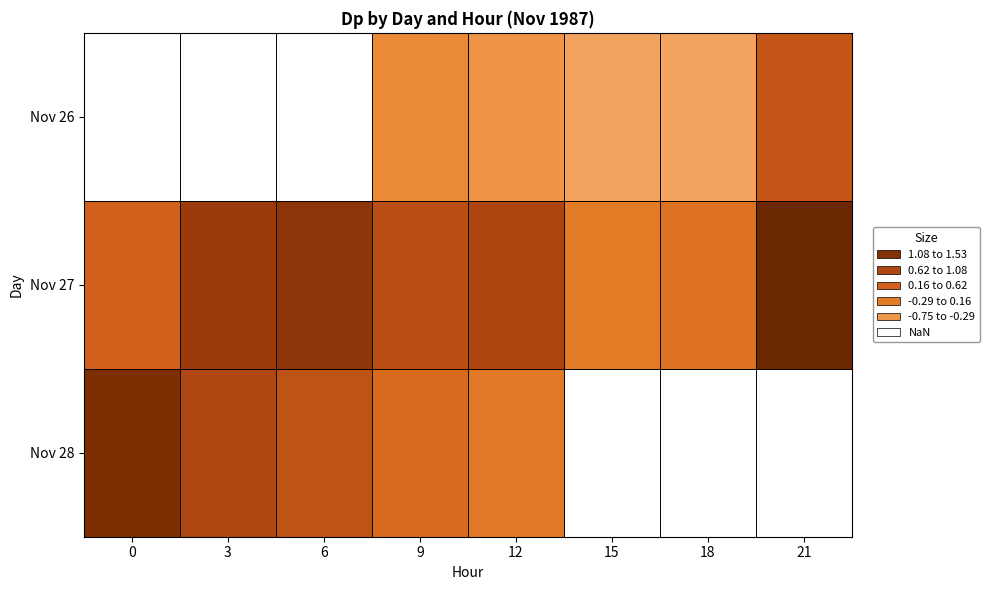

Which series has the widest spread of values?

Nov 27